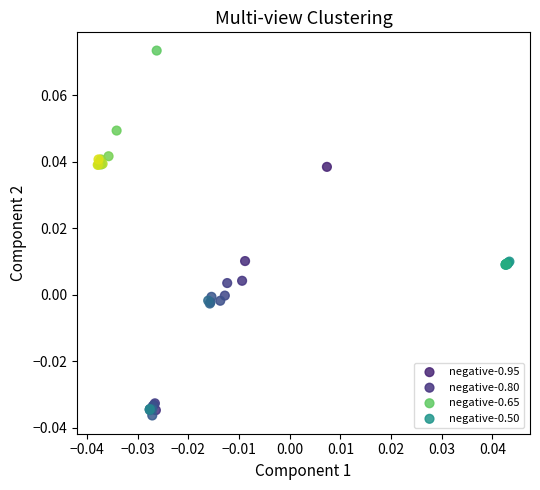

Which series contains the lowest Y value?

negative-0.80